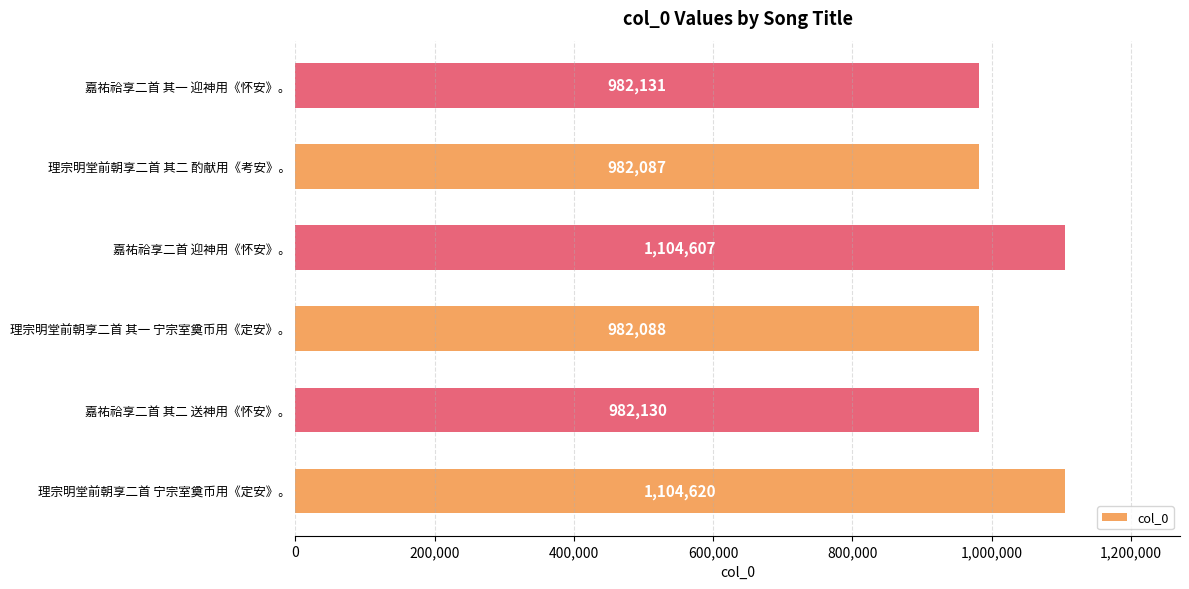

Does the chart contain stacked bars?

No